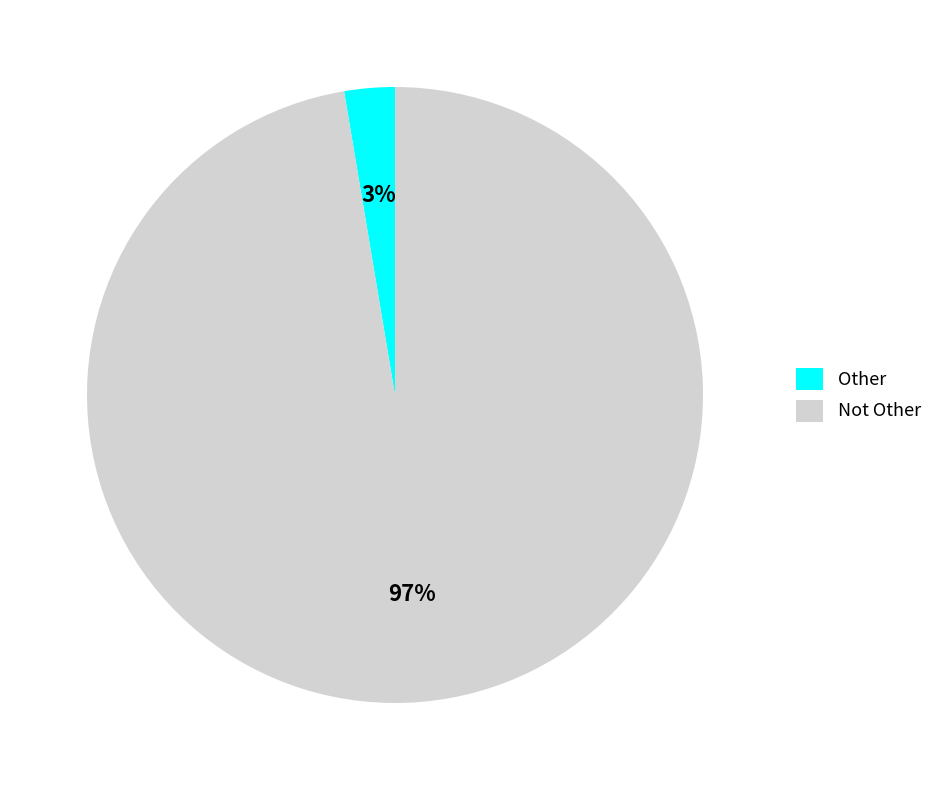

True or false: Other accounts for 9% of the total.

False